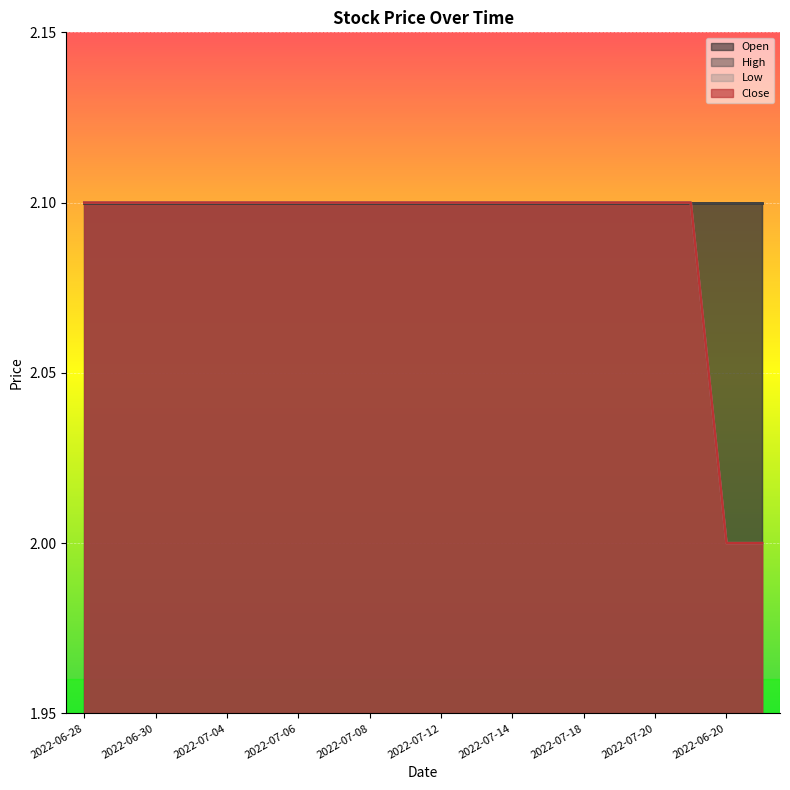

What is the label of the 8th point from the right?

2022-07-14